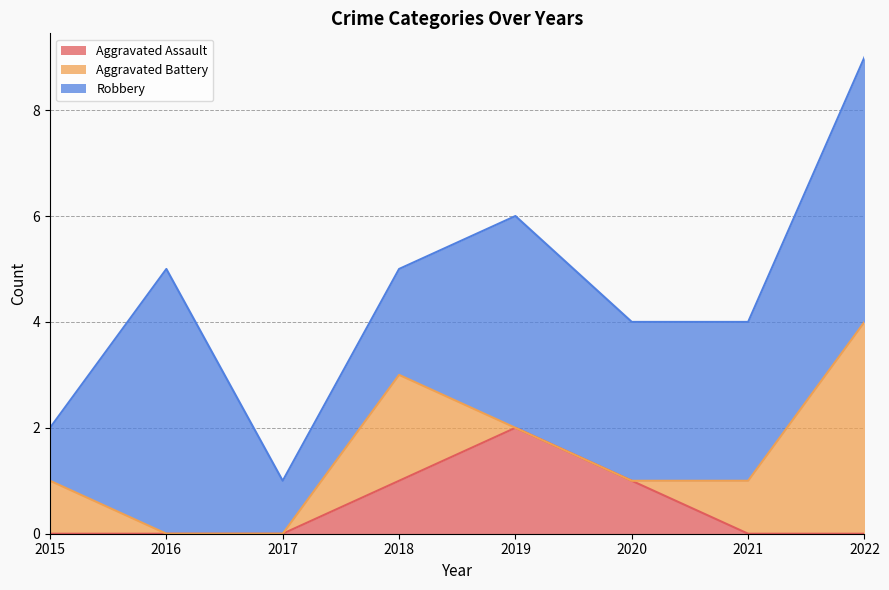

What is the maximum value shown in the chart?

5